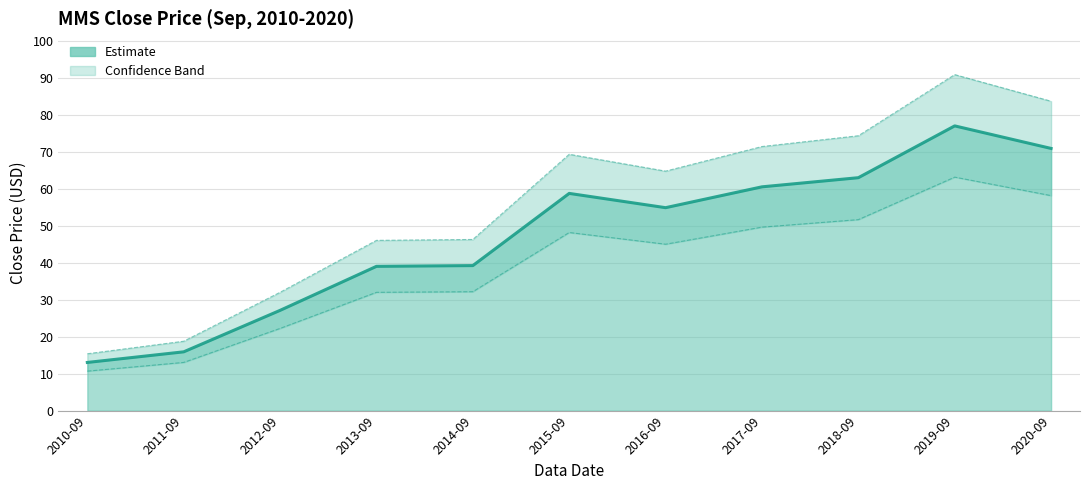

Read the Close (line) value at 2019-09.

77.0